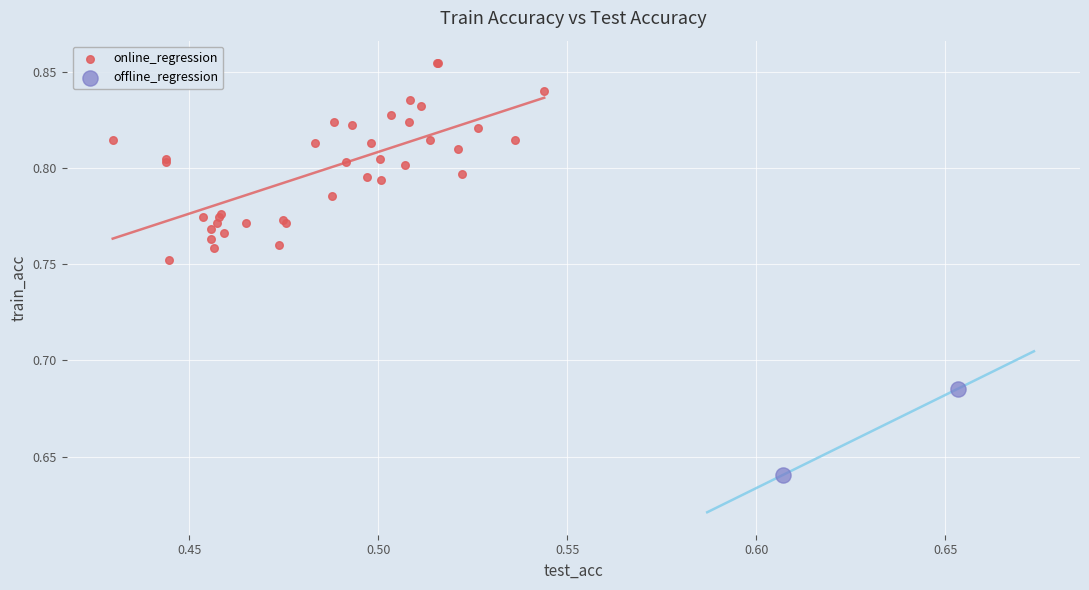

Which series reaches the maximum Y coordinate?

online_regression